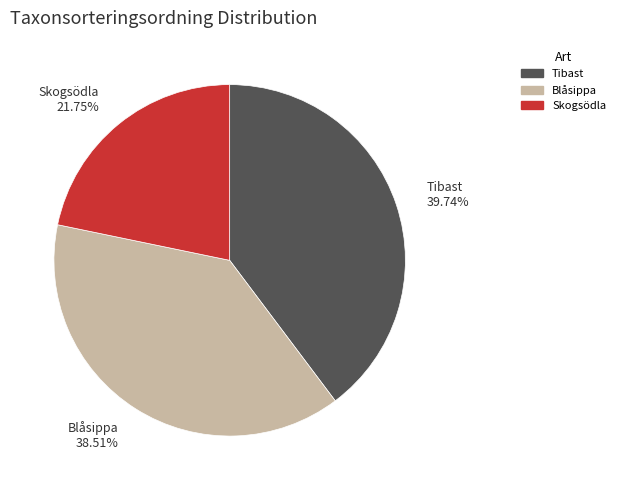

What percentage is the Skogsödla slice, to the nearest percent?

22%